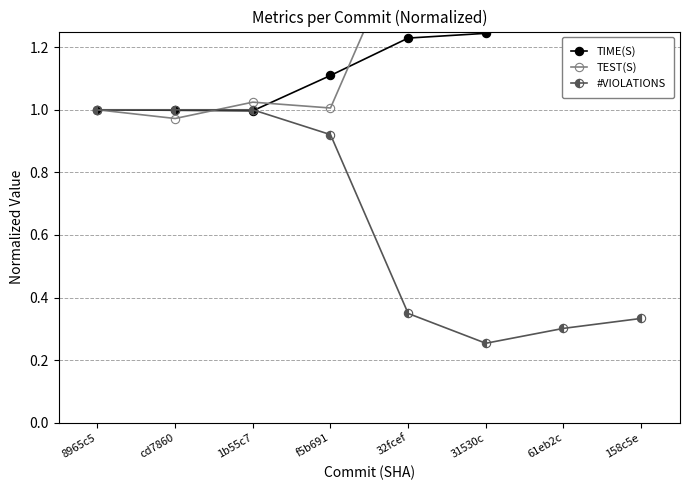

What is the difference between the #VIOLATIONS values at 32fcef and f5b691?

0.6